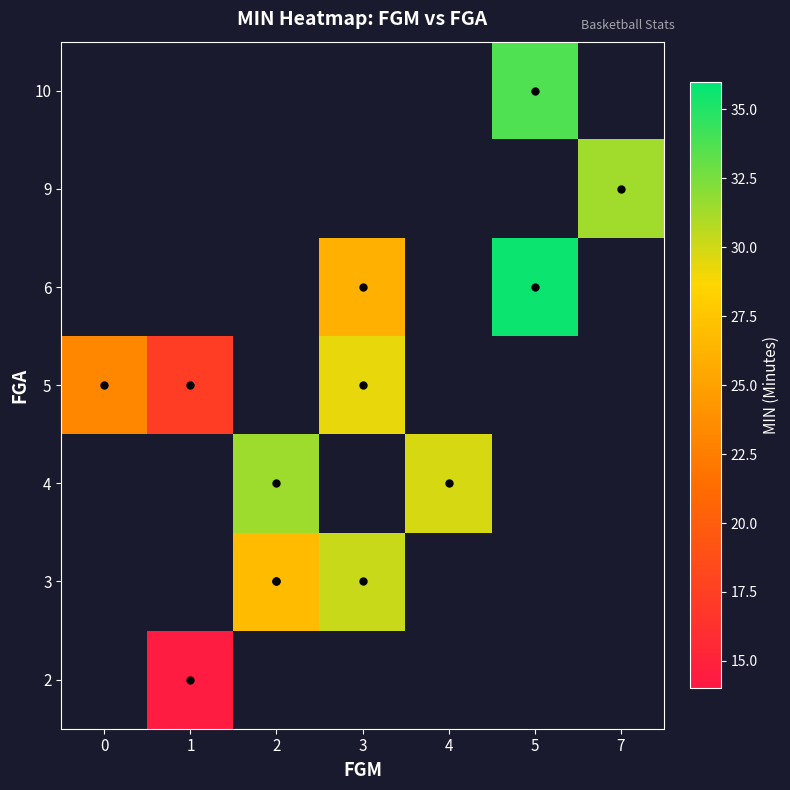

The 3 series shows 43.1 at 3. True or false?

False